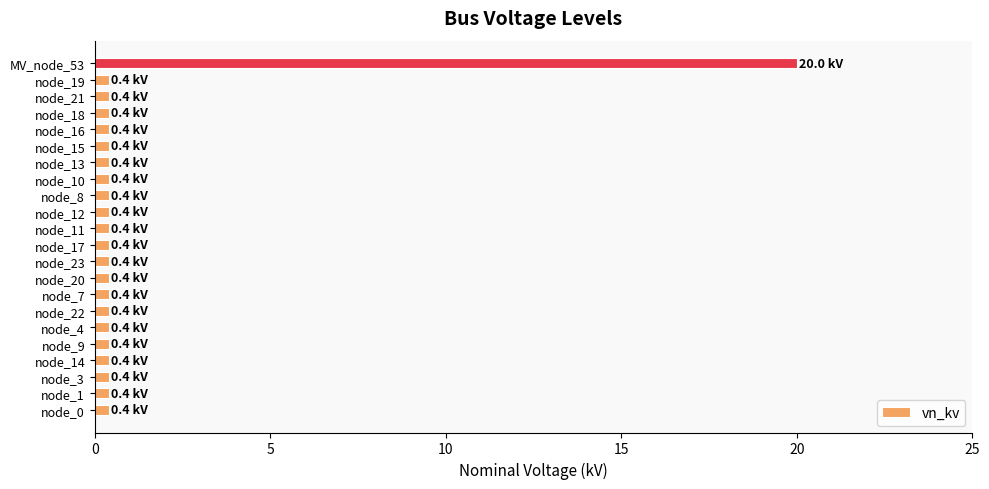

What is the average value?

1.3